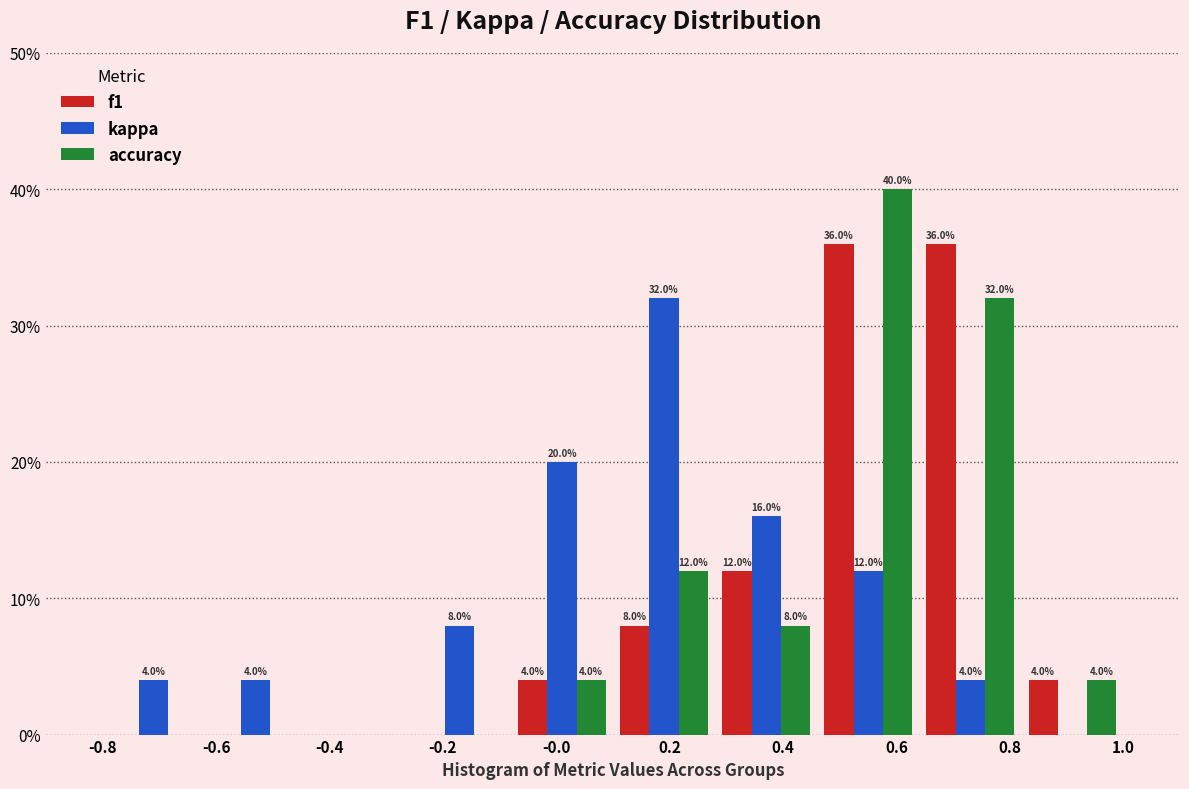

In the accuracy series, which range on the x-axis has the tallest bar?

0.46 to 0.64